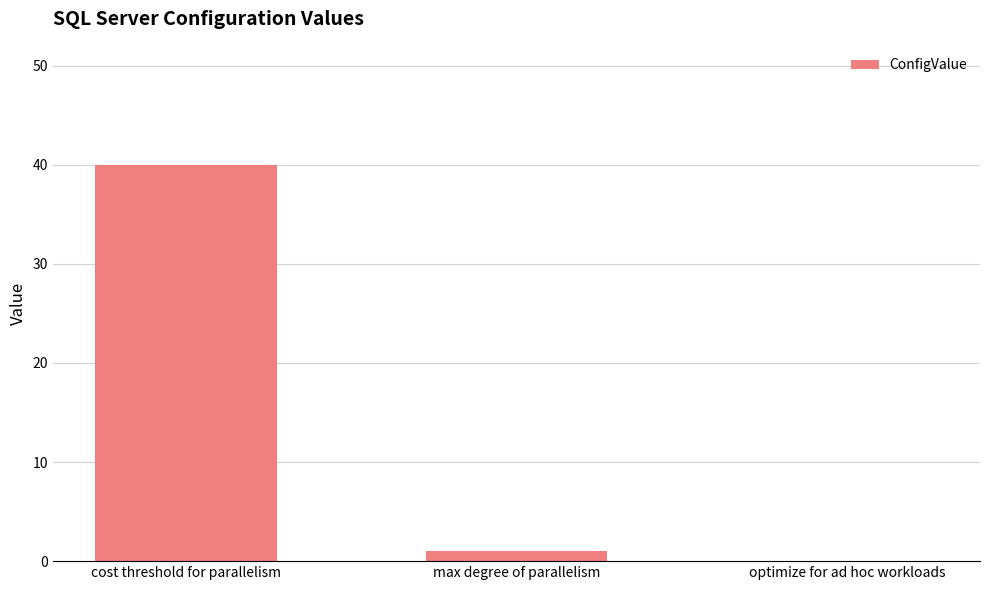

The value at optimize for ad hoc workloads is 15. True or false?

False